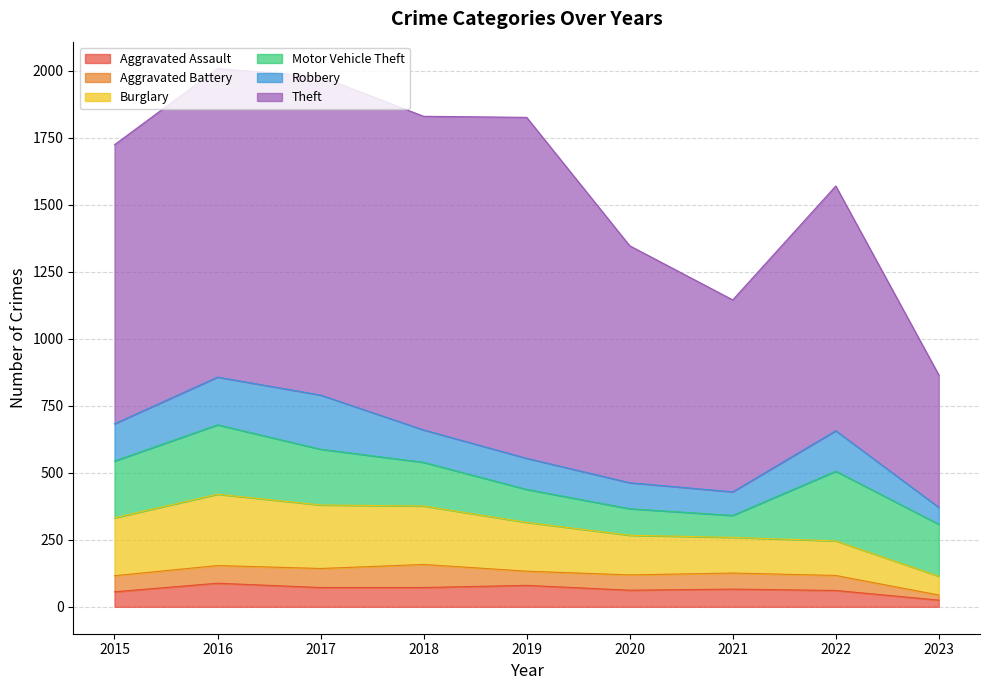

What is the difference between the maximum and minimum values in the Burglary series?

196